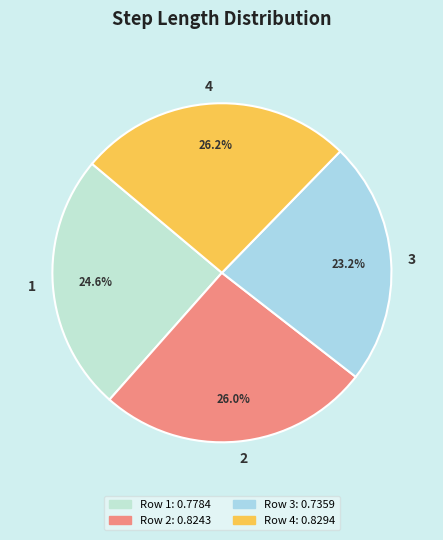

To the nearest percent, what percentage of the pie is 2?

26%